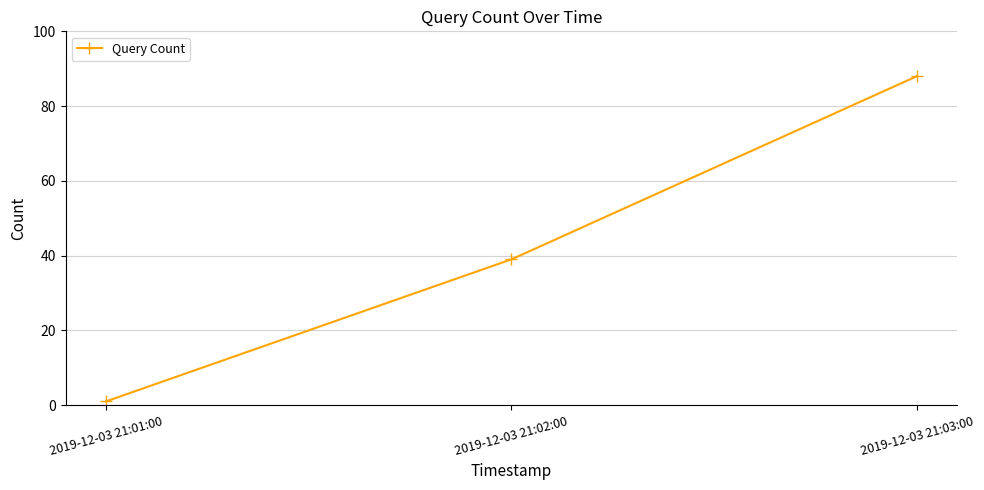

Count the values in the range 1 to 88.

3